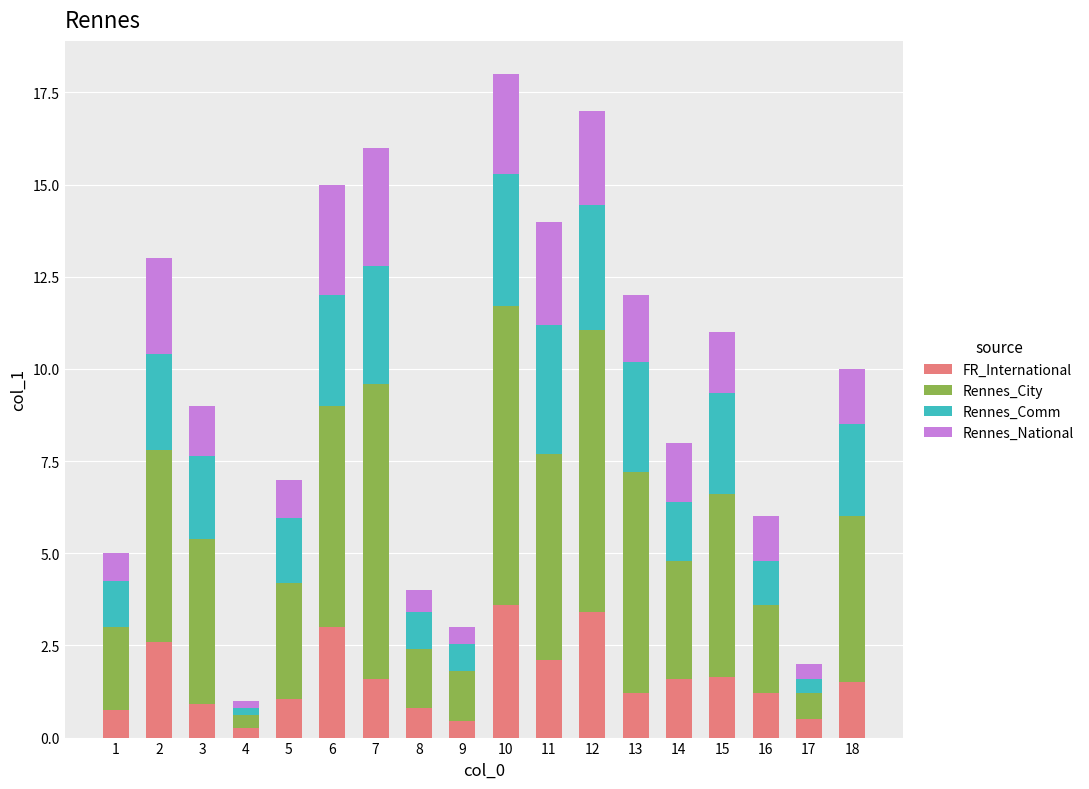

What is the maximum value for FR_International?

3.6